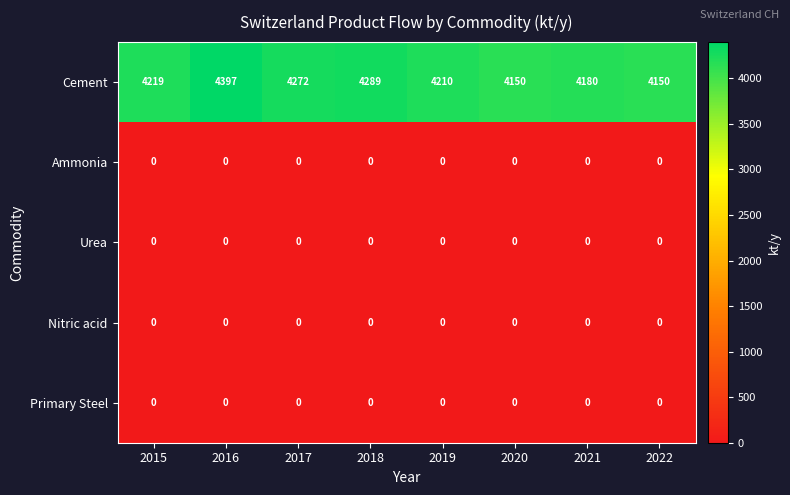

What is the average value of the Cement series?

4233